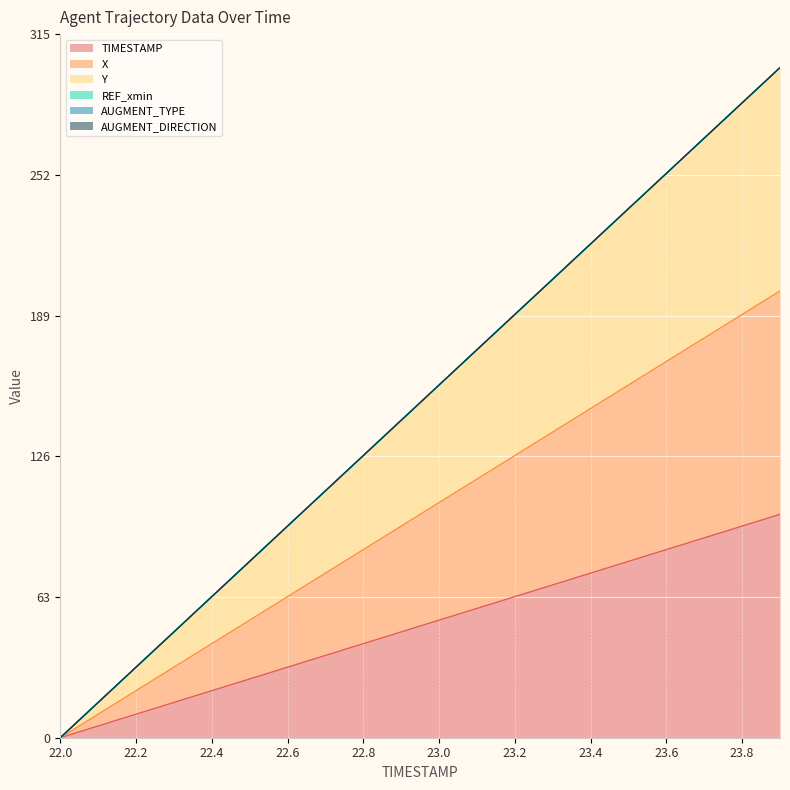

At which category is the sum across all series the highest?

23.9